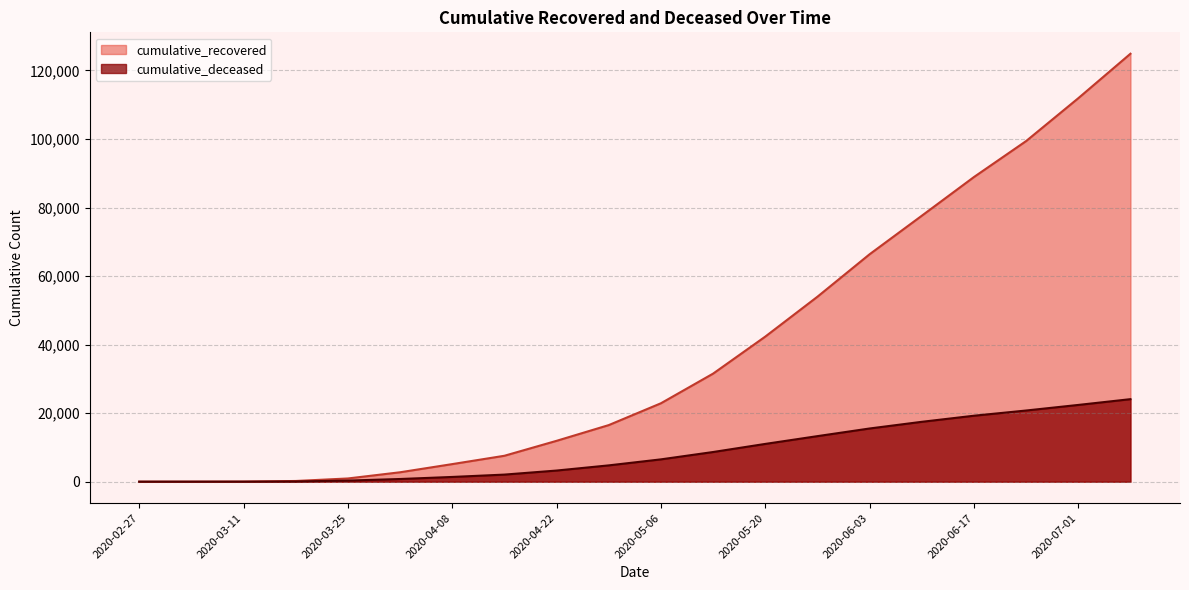

What position from the left is 2020-03-11?

3